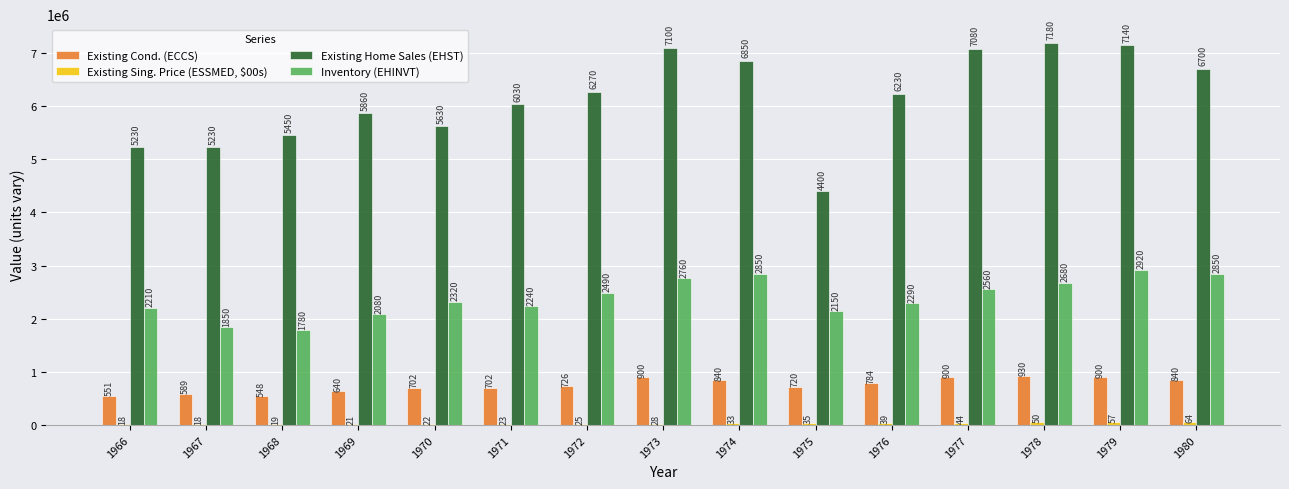

List the labels in order of Existing Sing. Price (ESSMED, $00s) value, smallest first.

1966, 1967, 1968, 1969, 1970, 1971, 1972, 1973, 1974, 1975, 1976, 1977, 1978, 1979, 1980